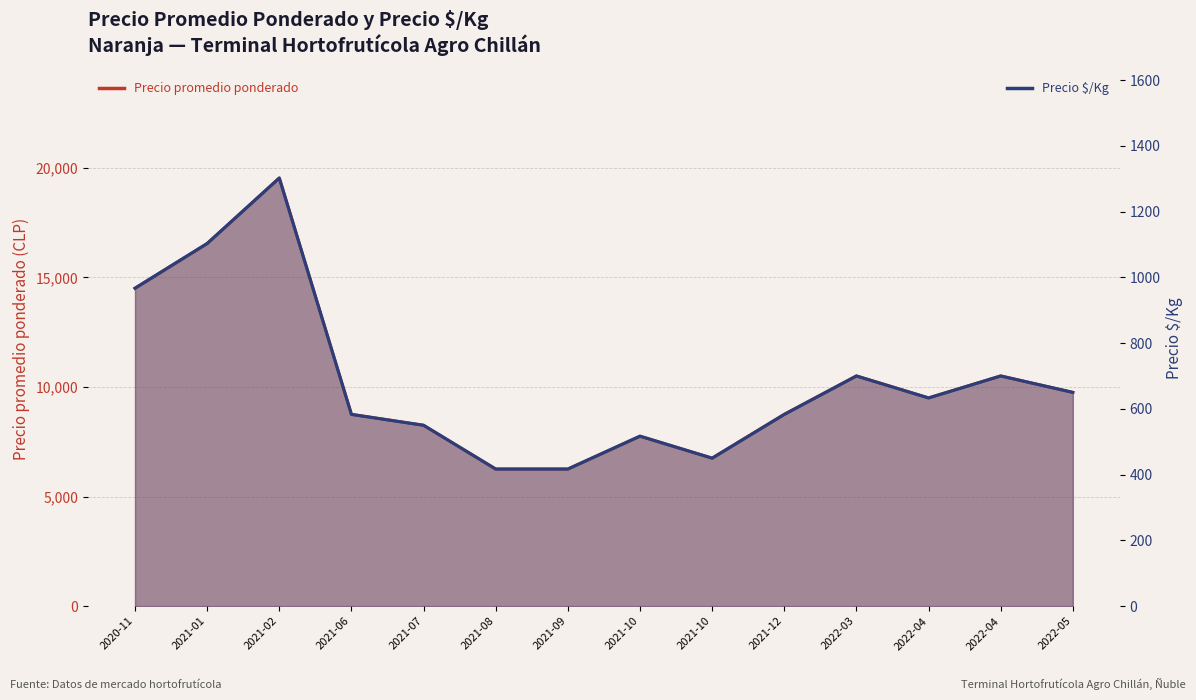

What is the label of the 9th point from the left?

2021-10